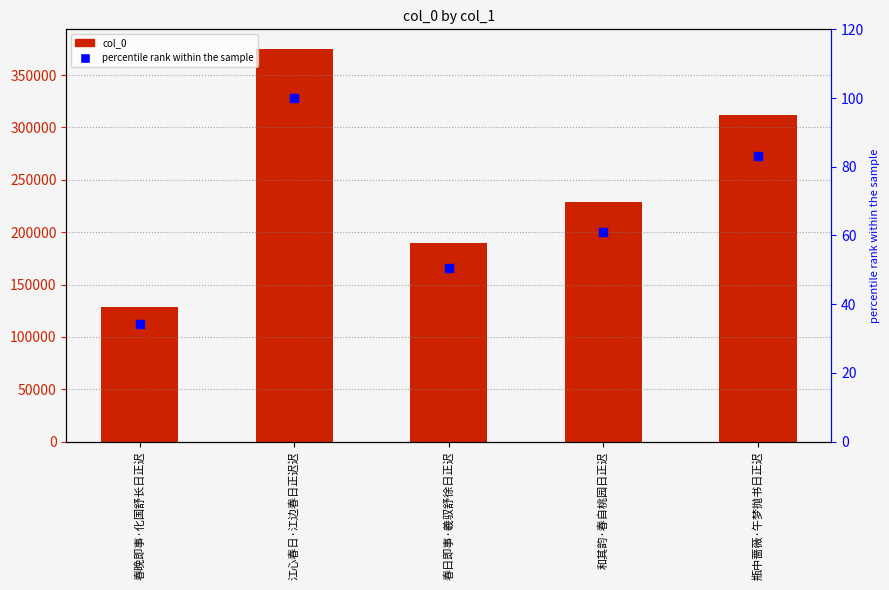

Which series has the largest total across all categories?

col_0